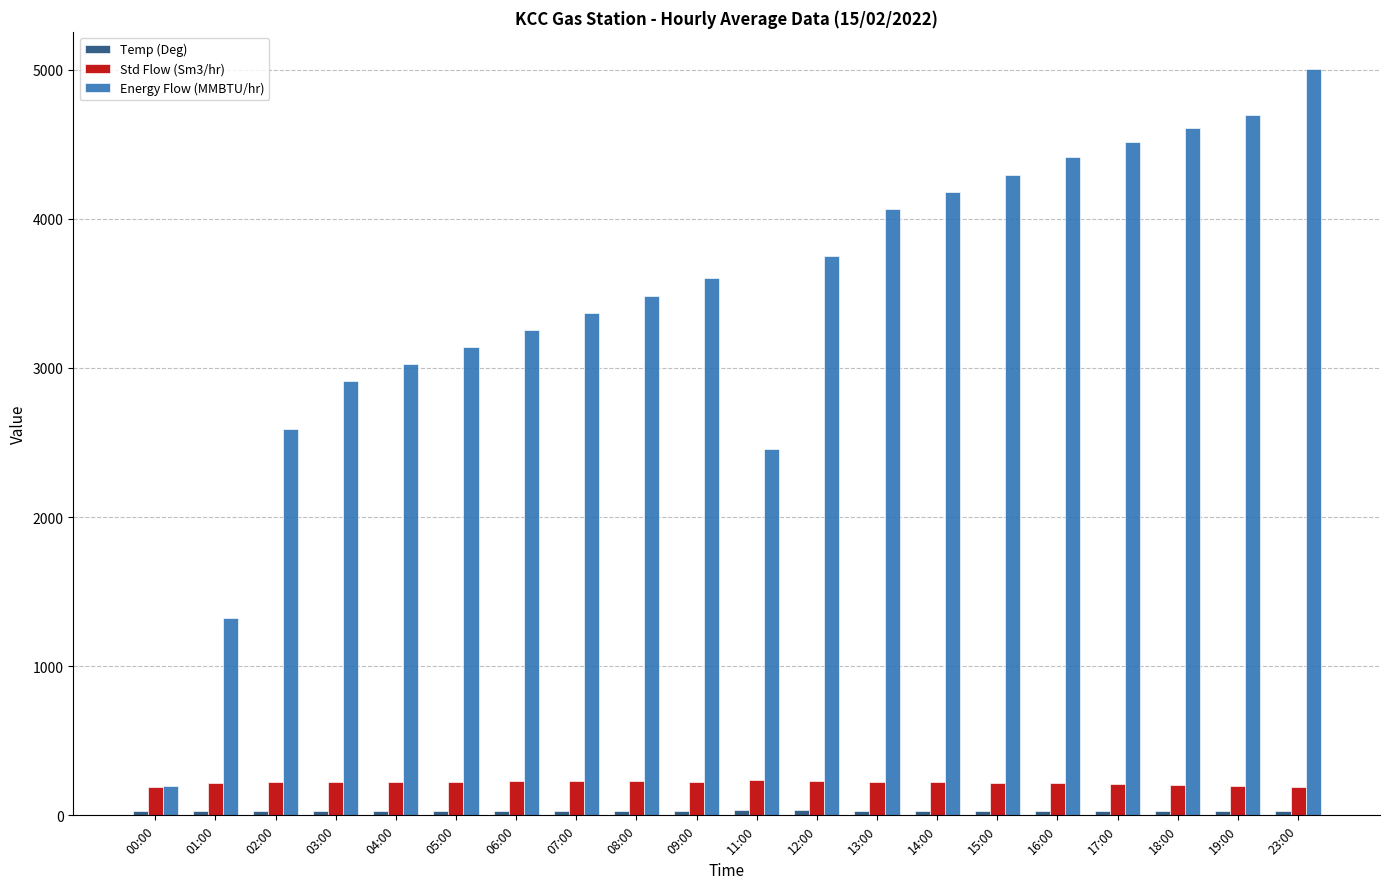

Is the value of Std Flow (Sm3/hr) at 09:00 greater than the value of Energy Flow (MMBTU/hr) at 07:00?

No